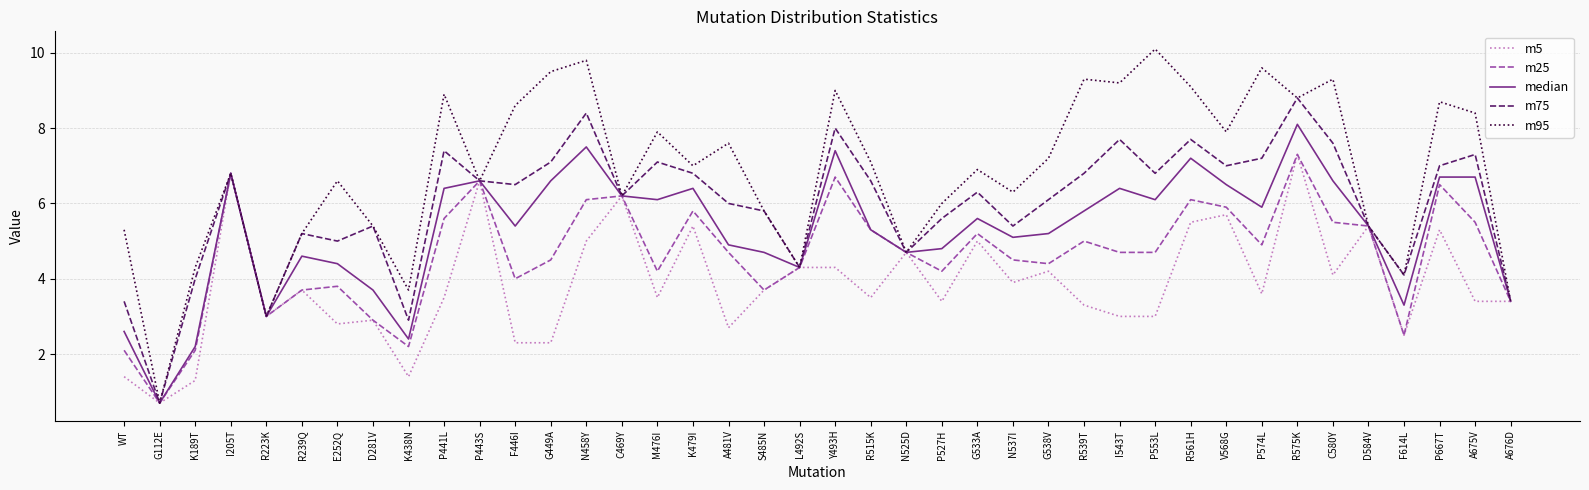

What is the spread (max minus min) of values at R515K?

3.6